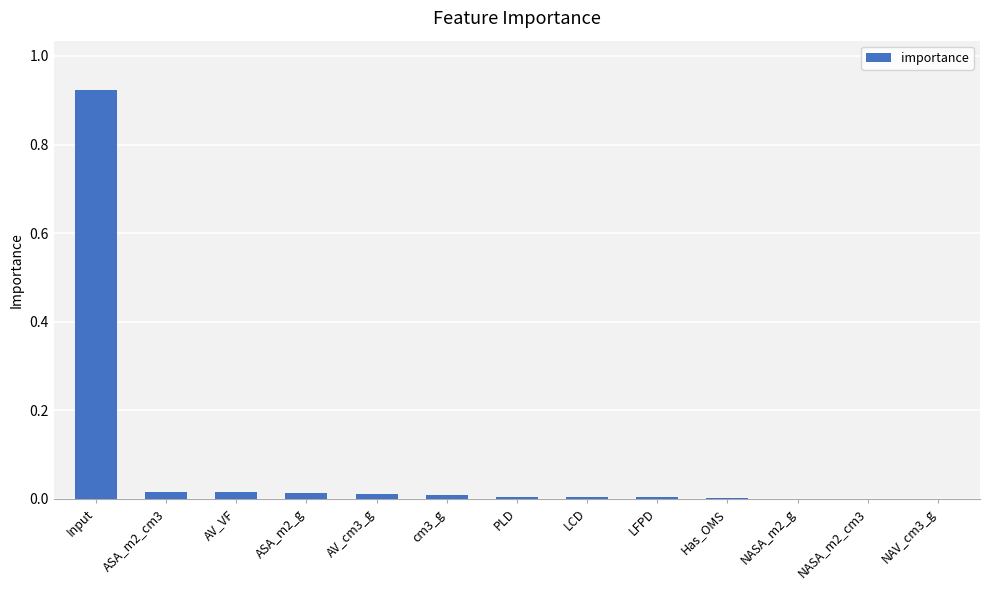

Which category has the highest value across all series?

Input